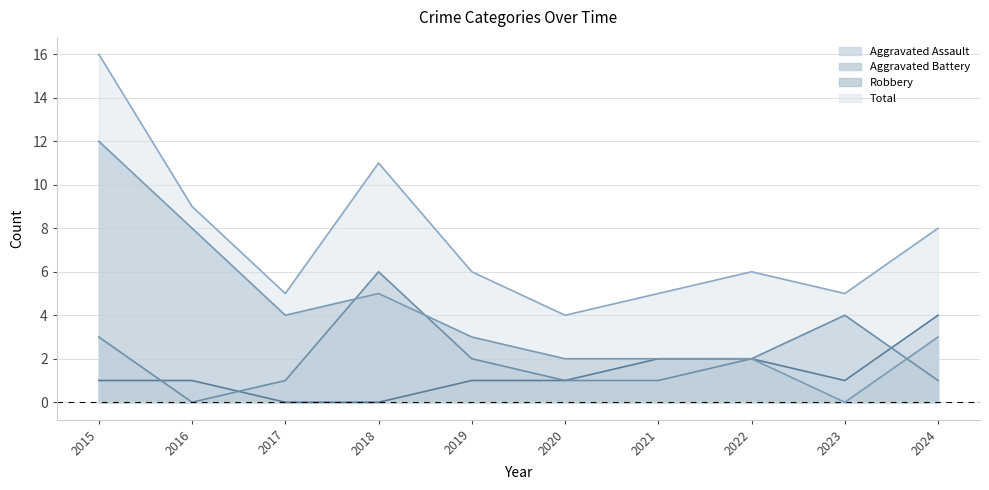

How many lines are shown in the chart?

4